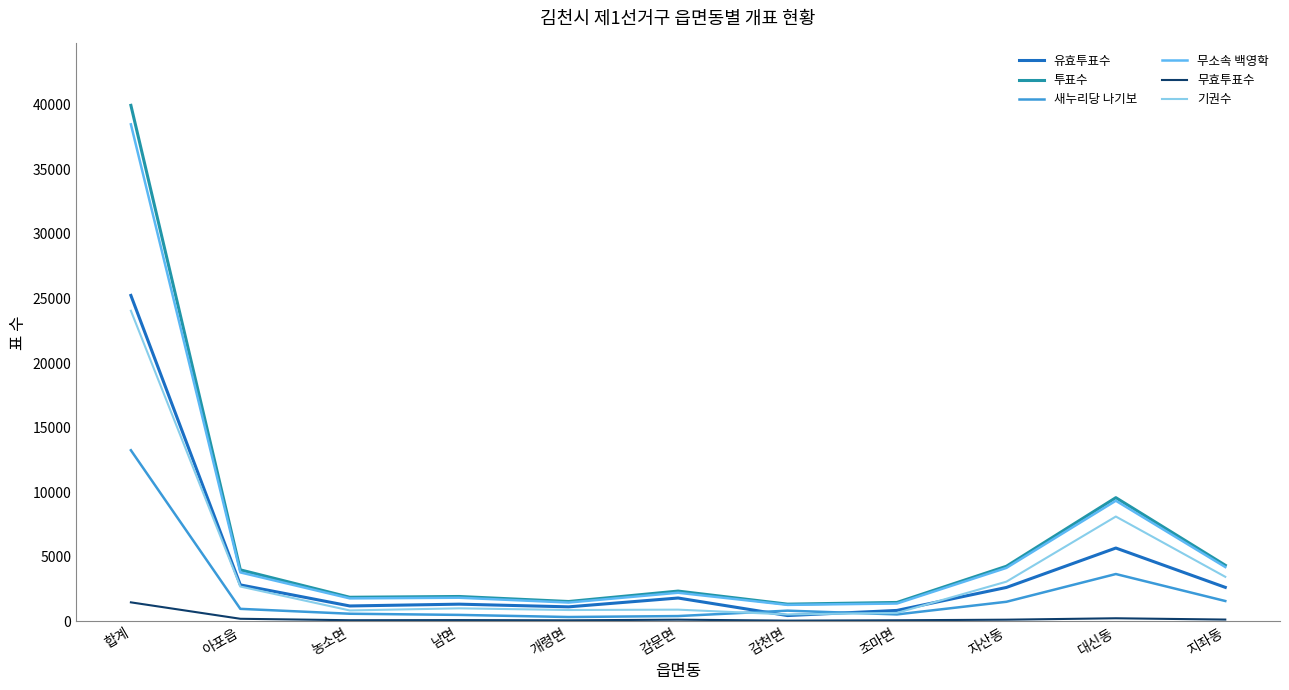

The 무소속 백영학 series shows 4138 at 자산동. True or false?

True